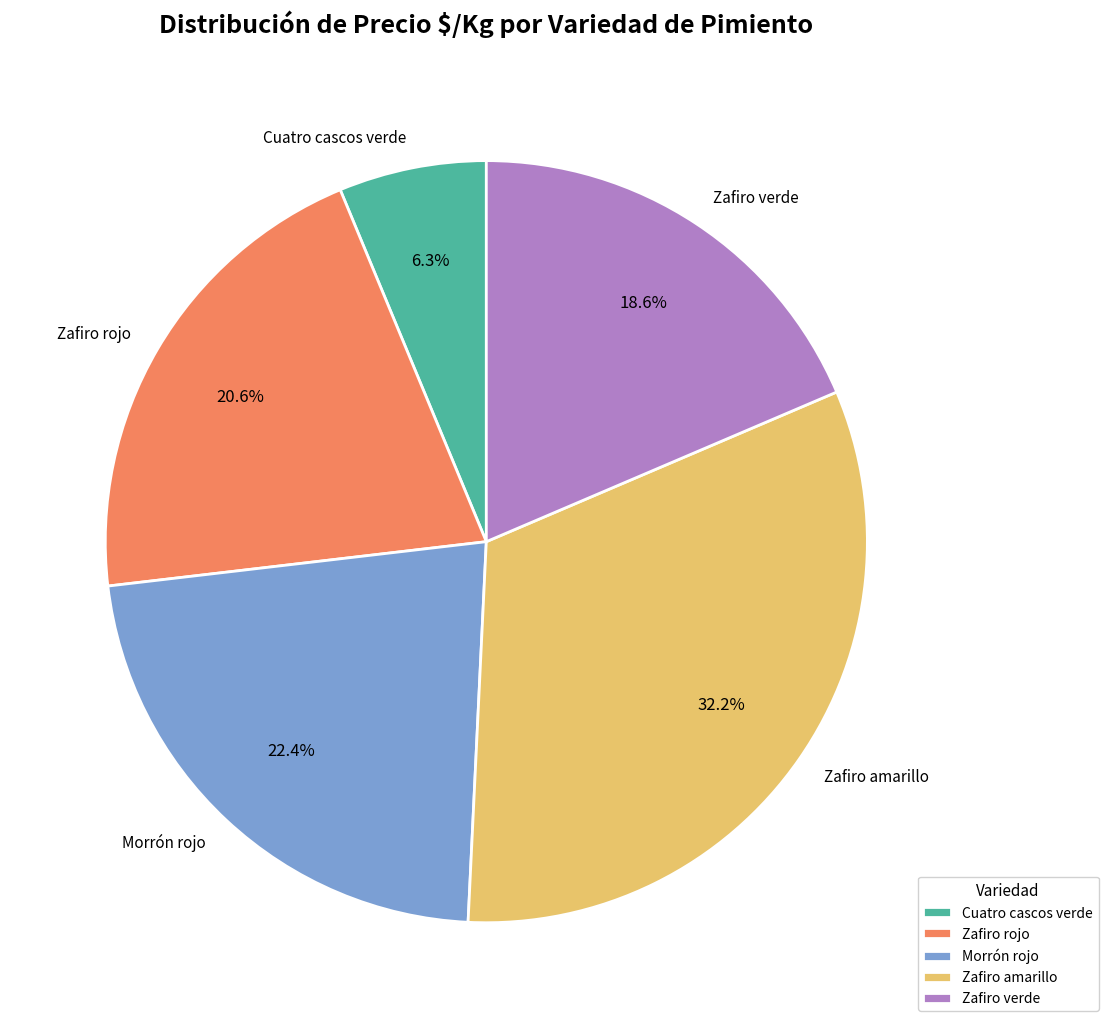

To the nearest percent, what is the average slice percentage?

20%